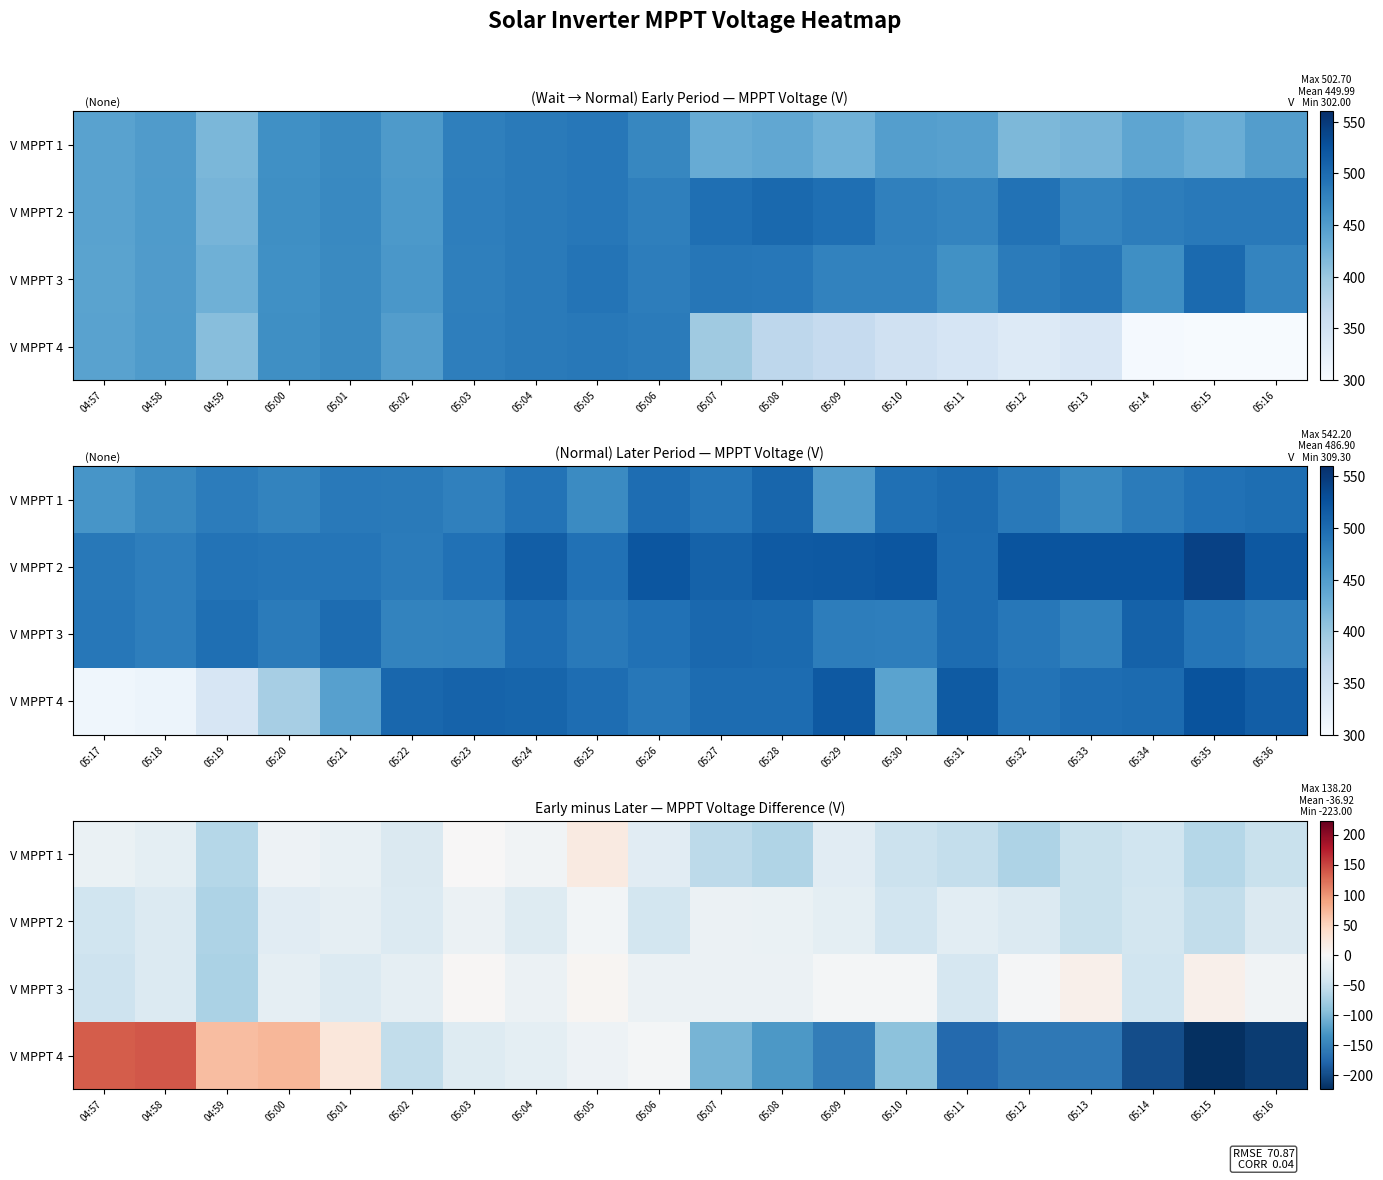

Rank the categories by V MPPT 3 value from highest to lowest.

05:13, 05:15, 05:05, 05:03, 05:12, 05:10, 05:09, 05:16, 05:06, 05:08, 05:04, 05:07, 05:02, 05:00, 05:01, 04:58, 05:11, 05:14, 04:57, 04:59